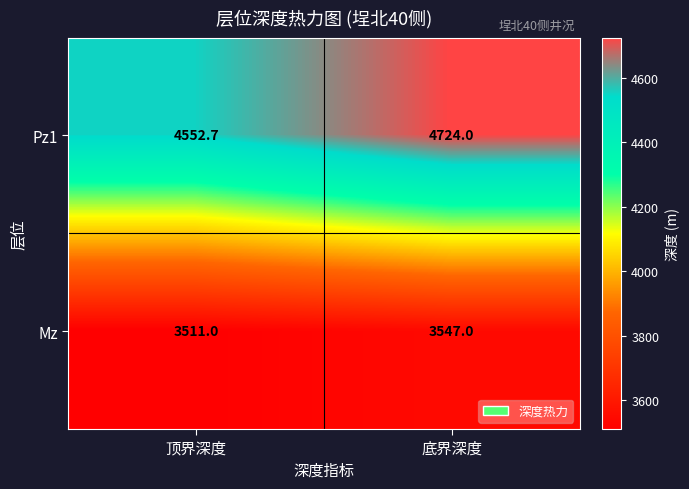

Which series has the widest spread of values?

Pz1